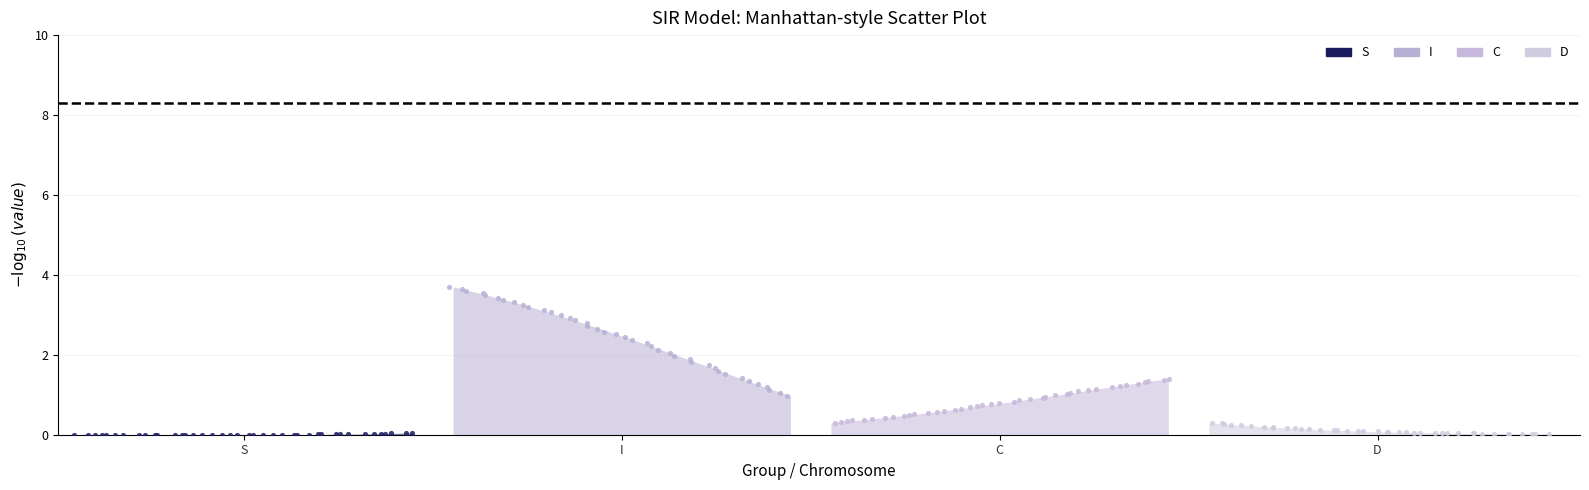

Which series has the largest Y range (max minus min)?

I